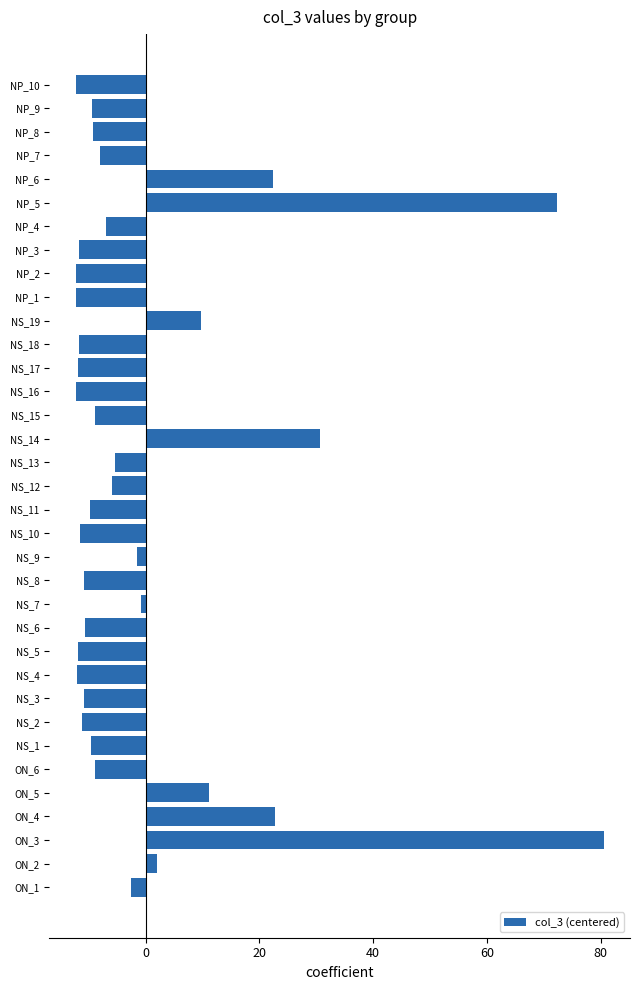

What is the minimum value shown in the chart?

-12.3